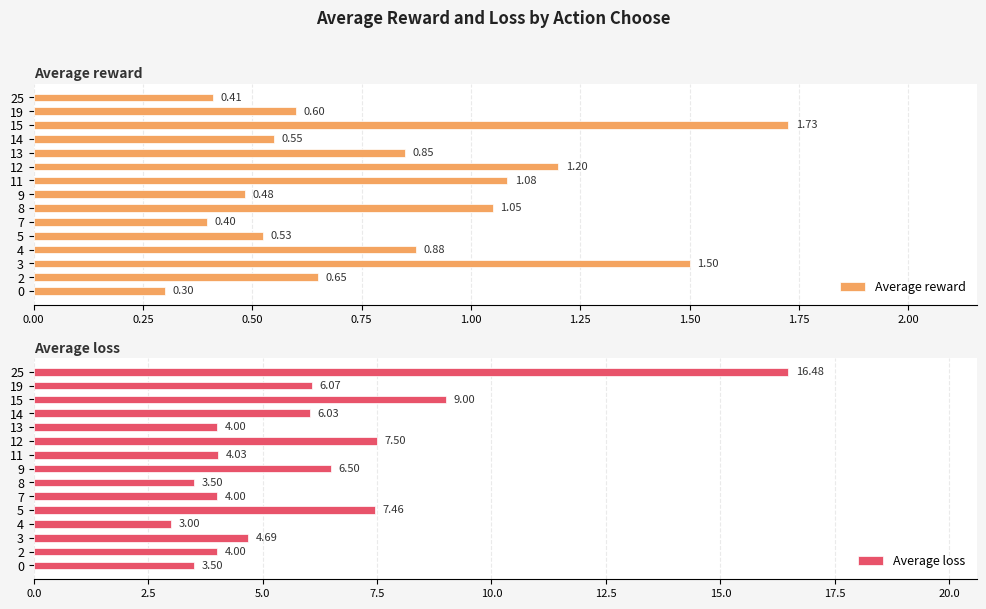

What is the difference between the maximum and minimum values in the Average loss series?

13.5